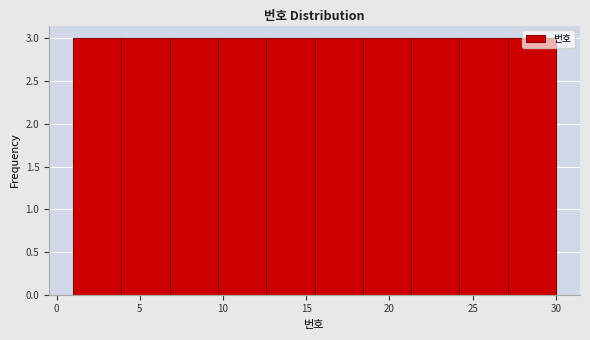

What is the height of the bar covering 6.8 to 9.7 on the x-axis? Neither the bar edges nor the heights are printed on the chart, so give them approximately, as read against the axes.

3